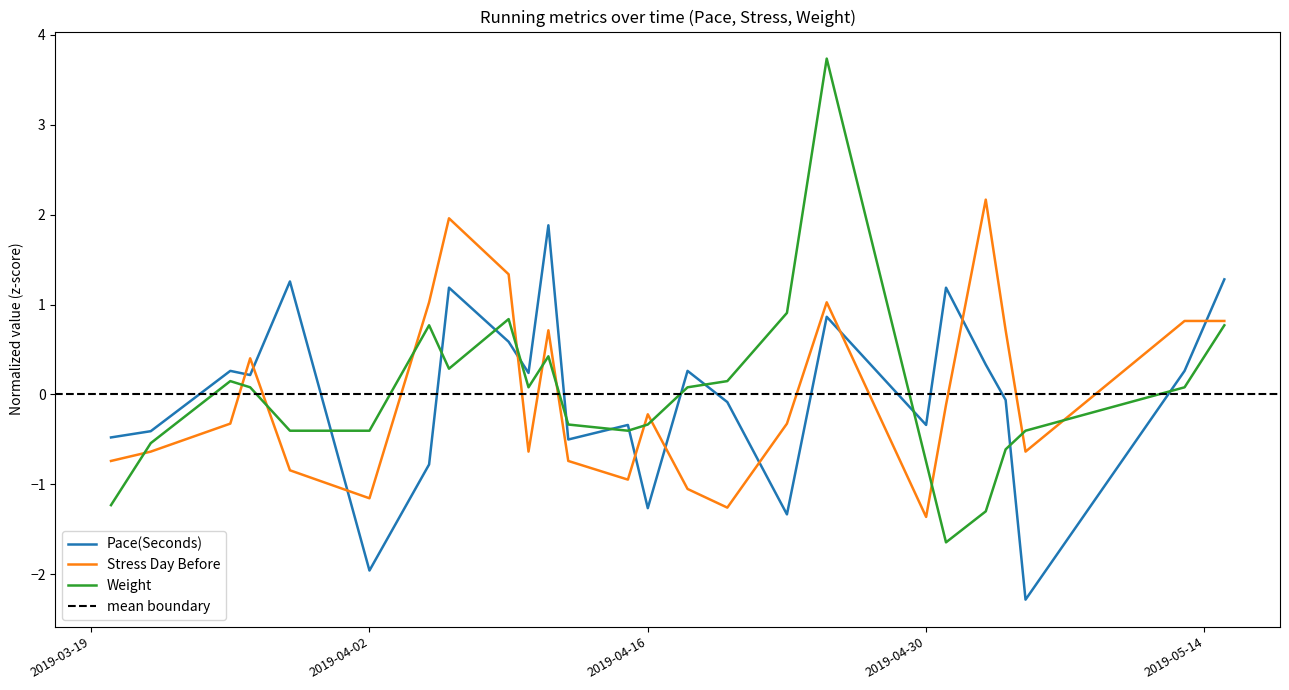

Where do Weight and Pace(Seconds) first cross each other?

2019-03-29 and 2019-04-02